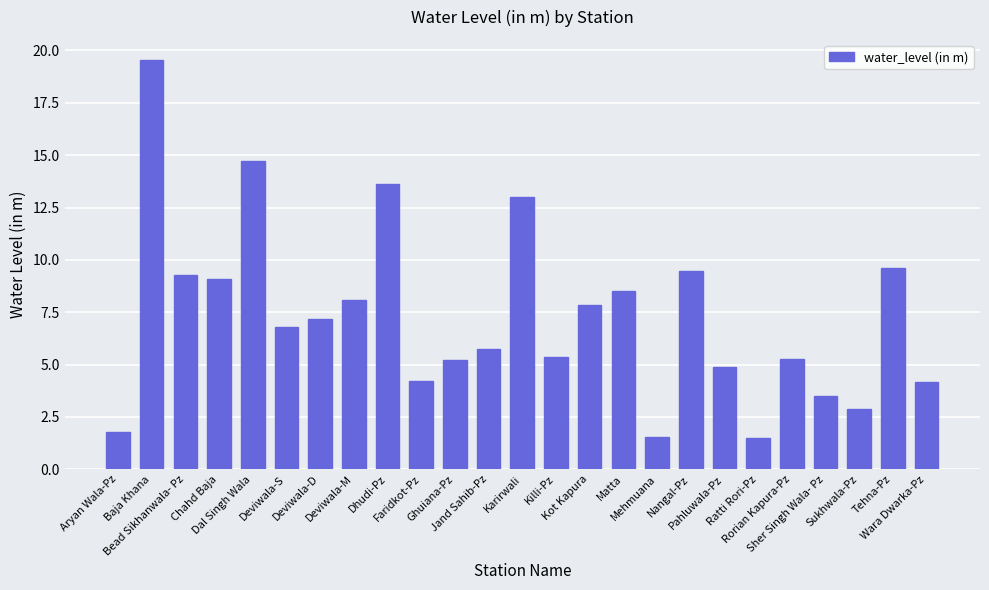

Which label corresponds to the largest value in the chart?

Baja Khana